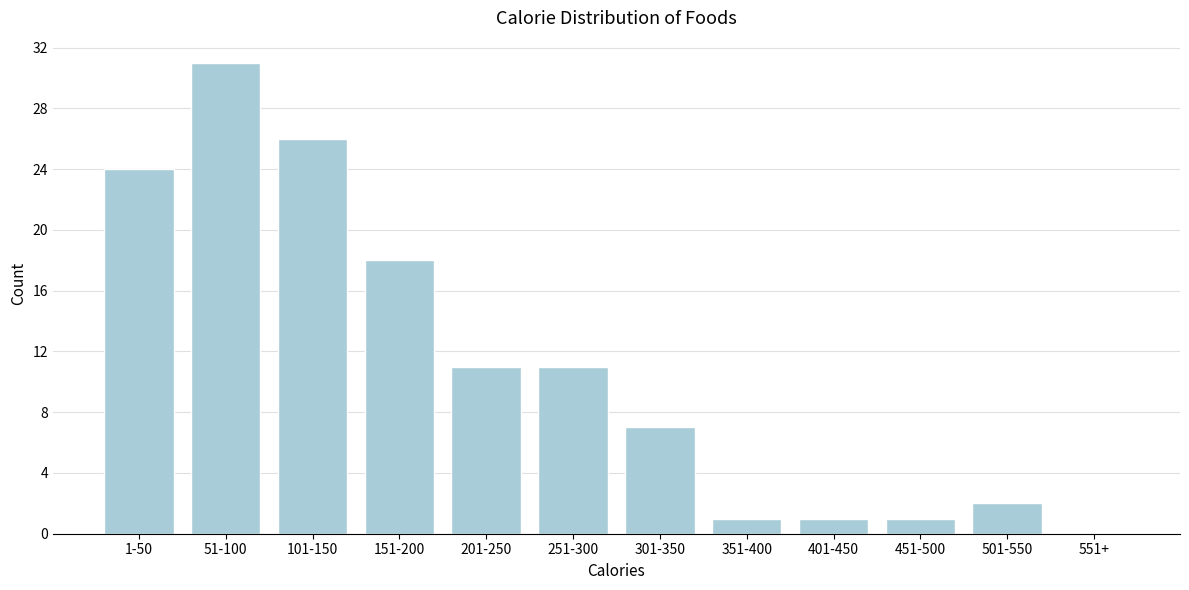

Reading right to left, extract all data points from this chart.

551+=0	501-550=2	451-500=1	401-450=1	351-400=1	301-350=7	251-300=11	201-250=11	151-200=18	101-150=26	51-100=31	1-50=24